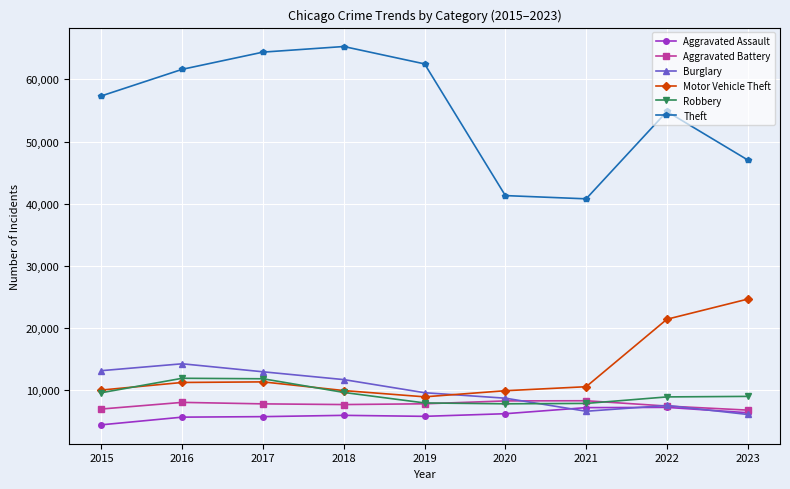

True or false: Aggravated Assault and Motor Vehicle Theft intersect in this chart.

False